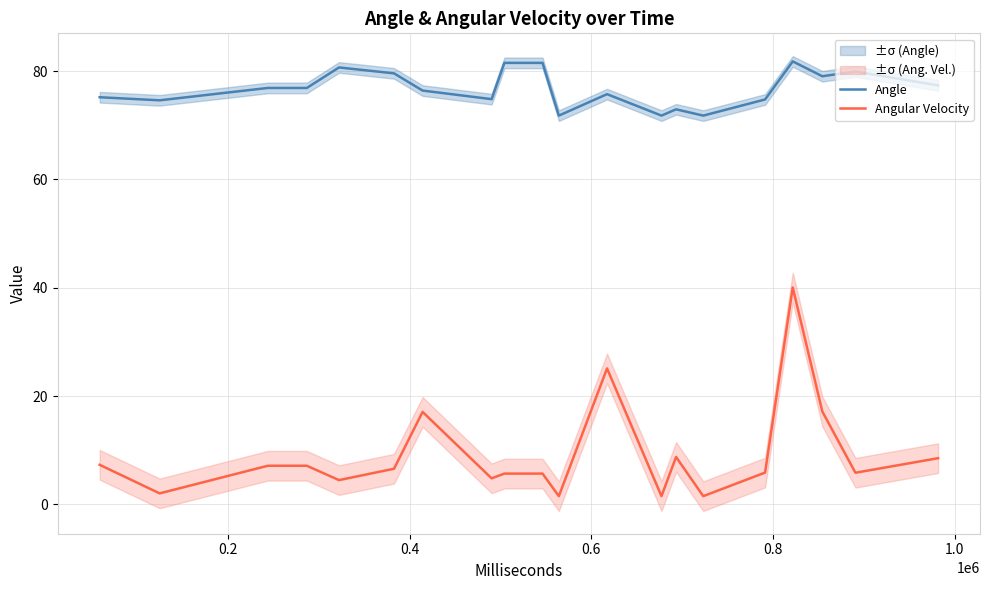

What is the average value of the Angular Velocity series?

9.2